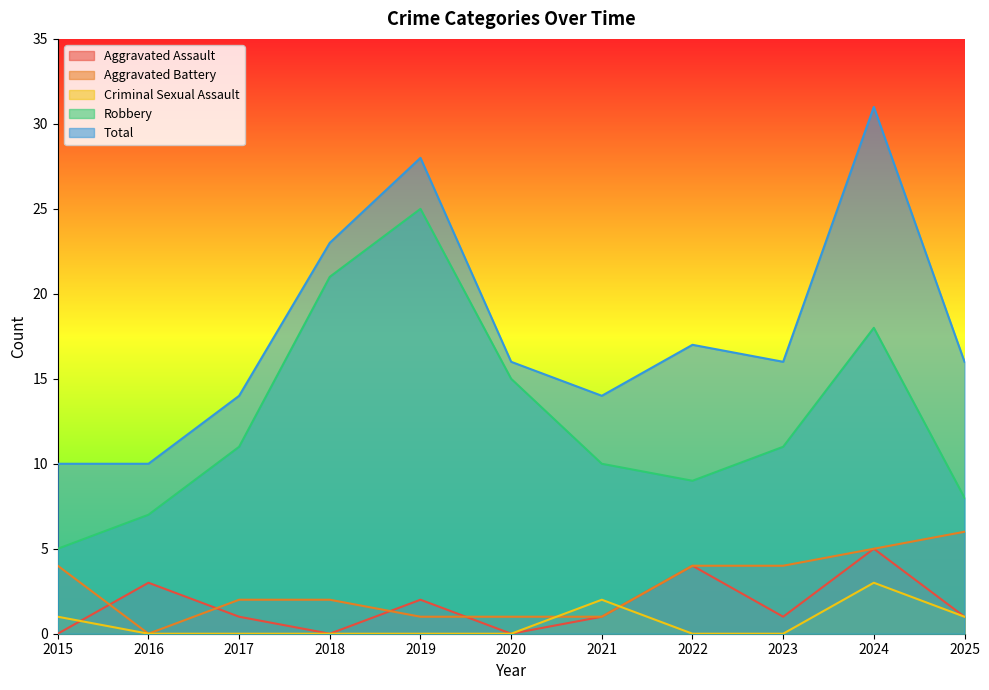

True or false: Robbery and Aggravated Assault intersect in this chart.

False